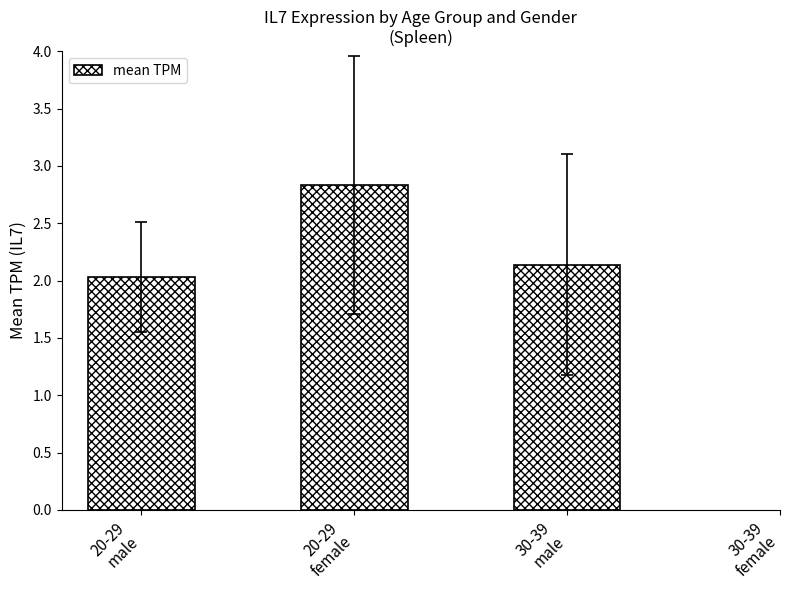

Are the bars horizontal?

No